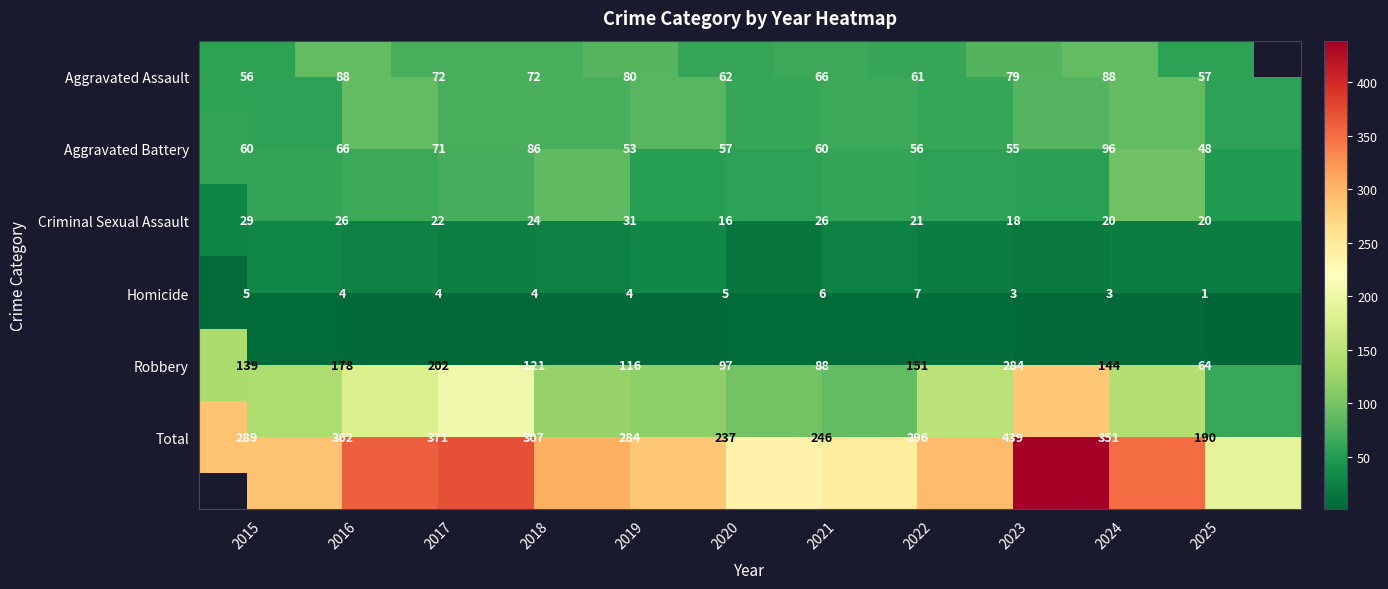

Which series has the widest spread of values?

Total